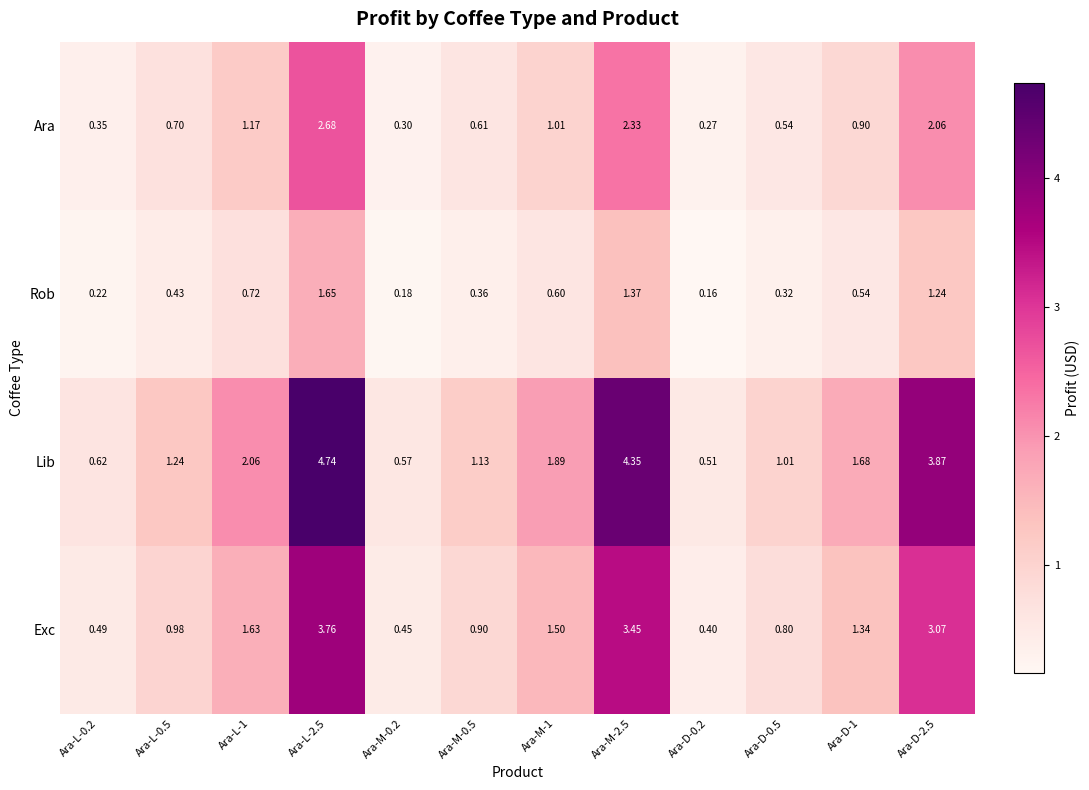

Is the value of Lib at Ara-M-1 greater than the value of Rob at Ara-M-1?

Yes